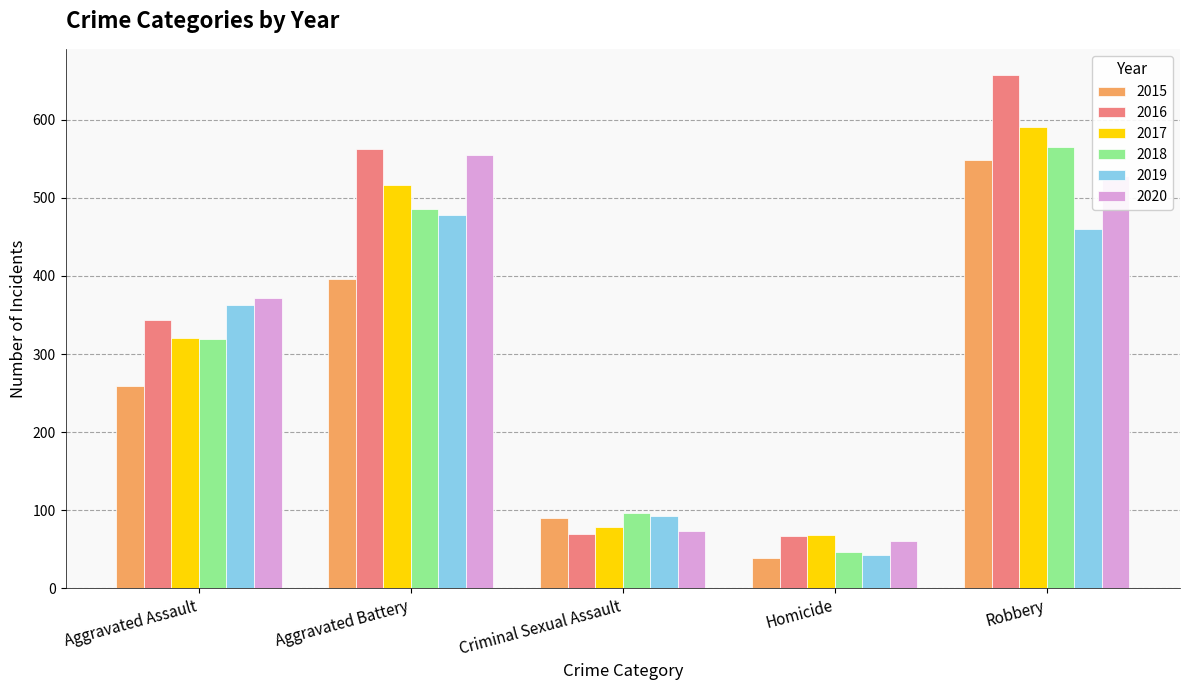

What is the sum of the 2016 values at Robbery and Aggravated Assault?

1001